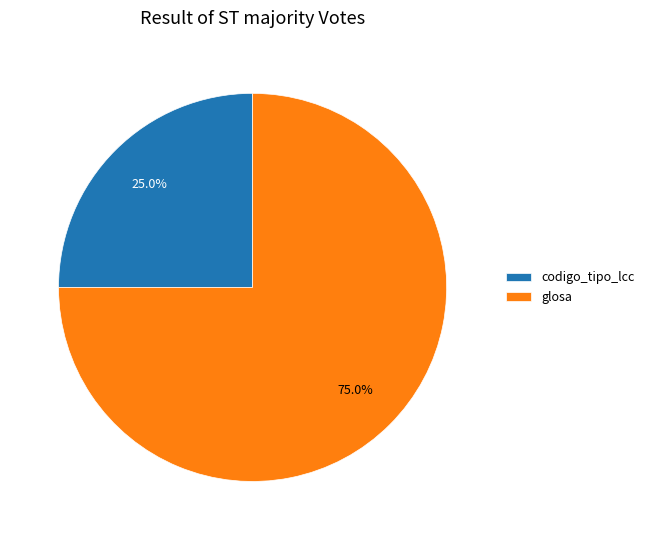

Is there a majority slice in this chart?

Yes